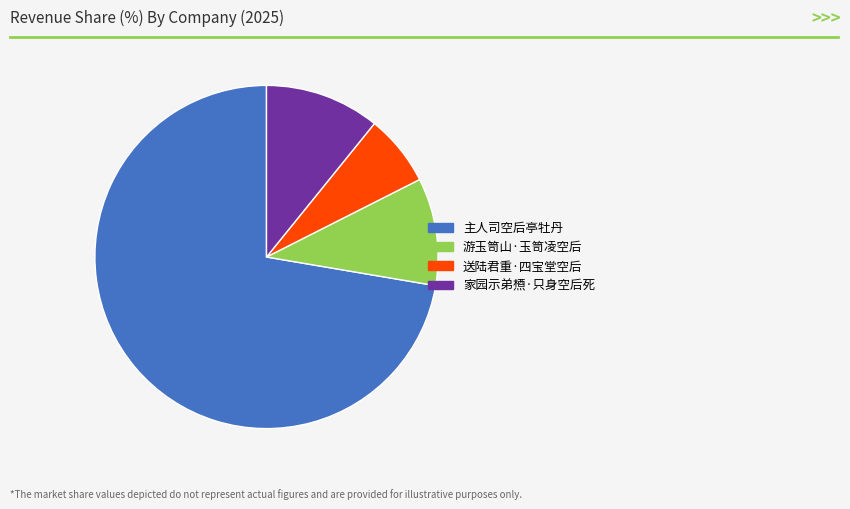

Which category has the biggest portion of the pie?

主人司空后亭牡丹